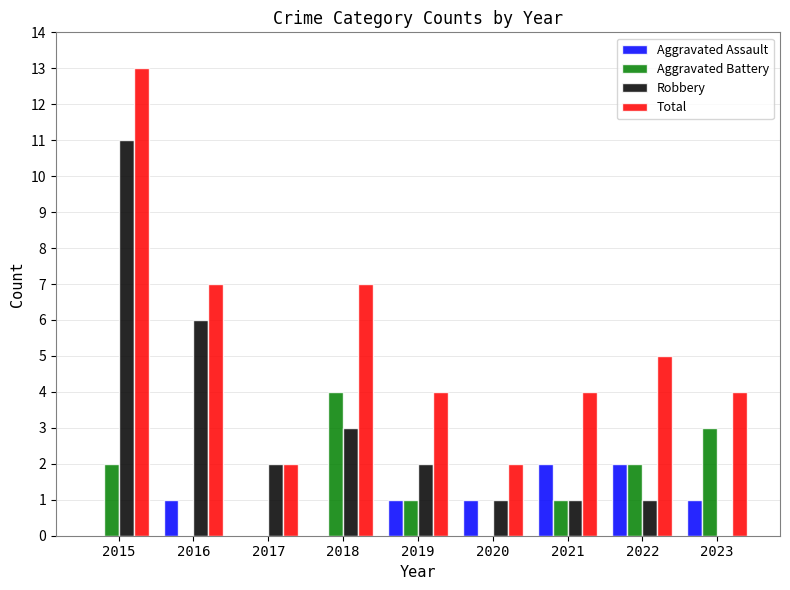

Reading left to right, list all the values displayed in this chart.

Aggravated Assault: 2015=0	2016=1	2017=0	2018=0	2019=1	2020=1	2021=2	2022=2	2023=1
Aggravated Battery: 2015=2	2016=0	2017=0	2018=4	2019=1	2020=0	2021=1	2022=2	2023=3
Robbery: 2015=11	2016=6	2017=2	2018=3	2019=2	2020=1	2021=1	2022=1	2023=0
Total: 2015=13	2016=7	2017=2	2018=7	2019=4	2020=2	2021=4	2022=5	2023=4